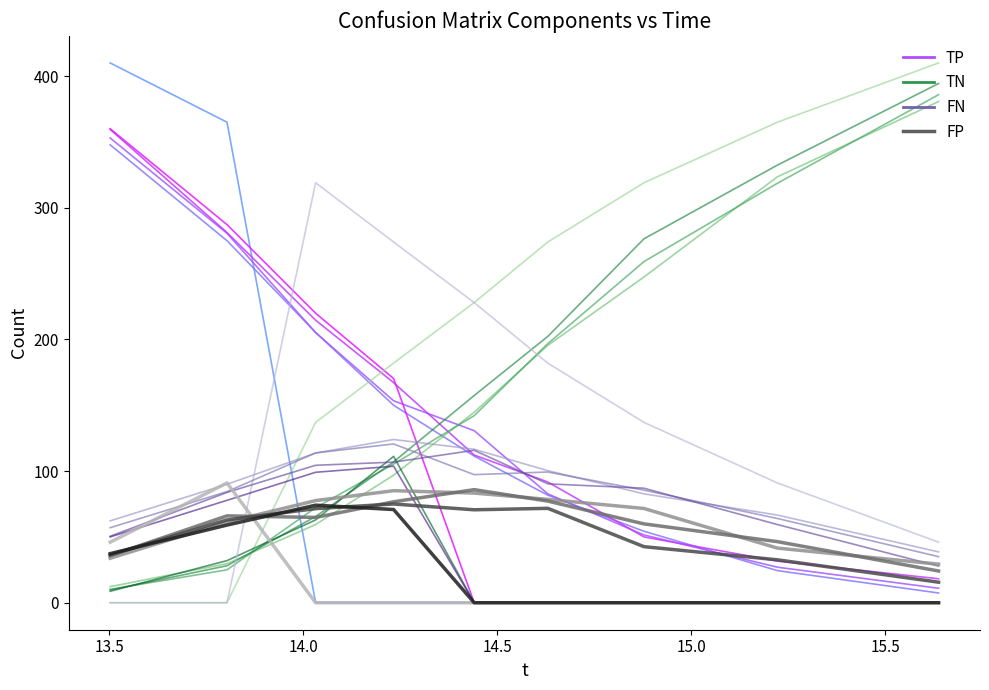

Does the chart have visible grid lines?

No